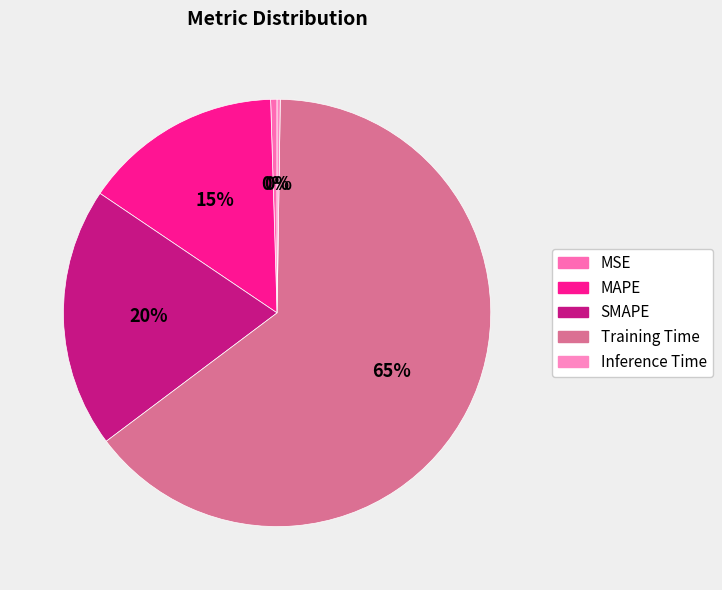

Rank the categories by value from lowest to highest.

Inference Time, MSE, MAPE, SMAPE, Training Time